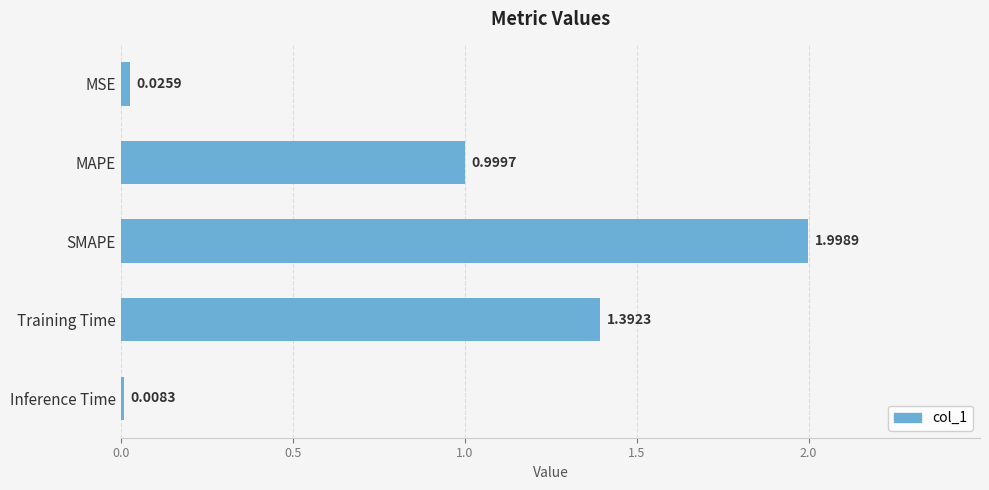

What is the maximum value shown in the chart?

2.0